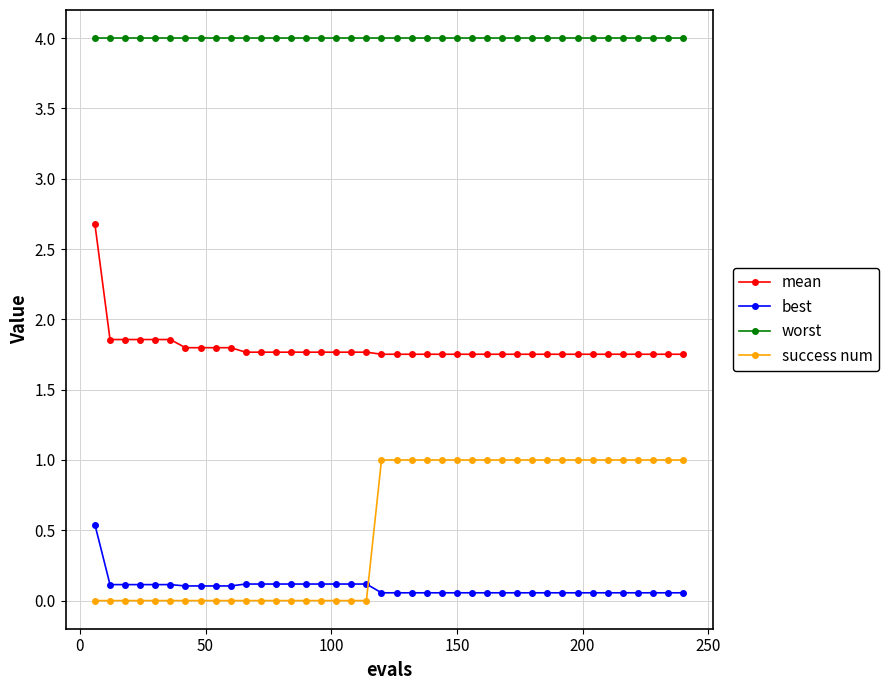

What is the lowest value of the worst series?

4.0